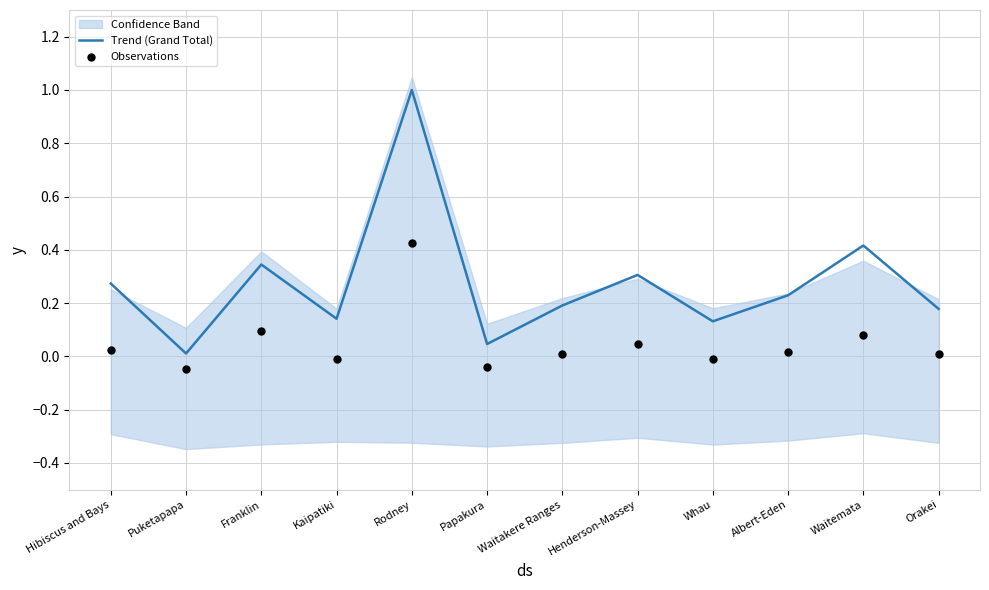

What are all the series names shown in the legend?

Trend (Grand Total), Observations